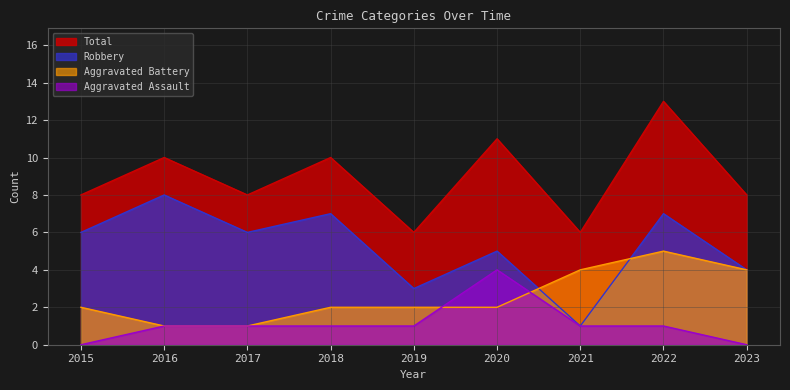

Between 2020 and 2021, which series saw the biggest shift?

Total